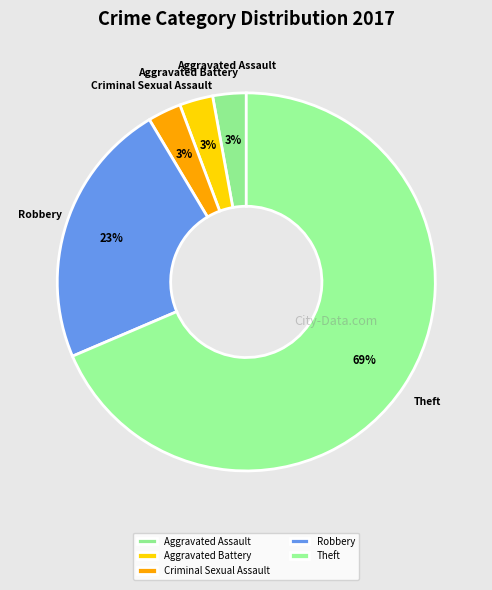

Which slice is the largest?

Theft